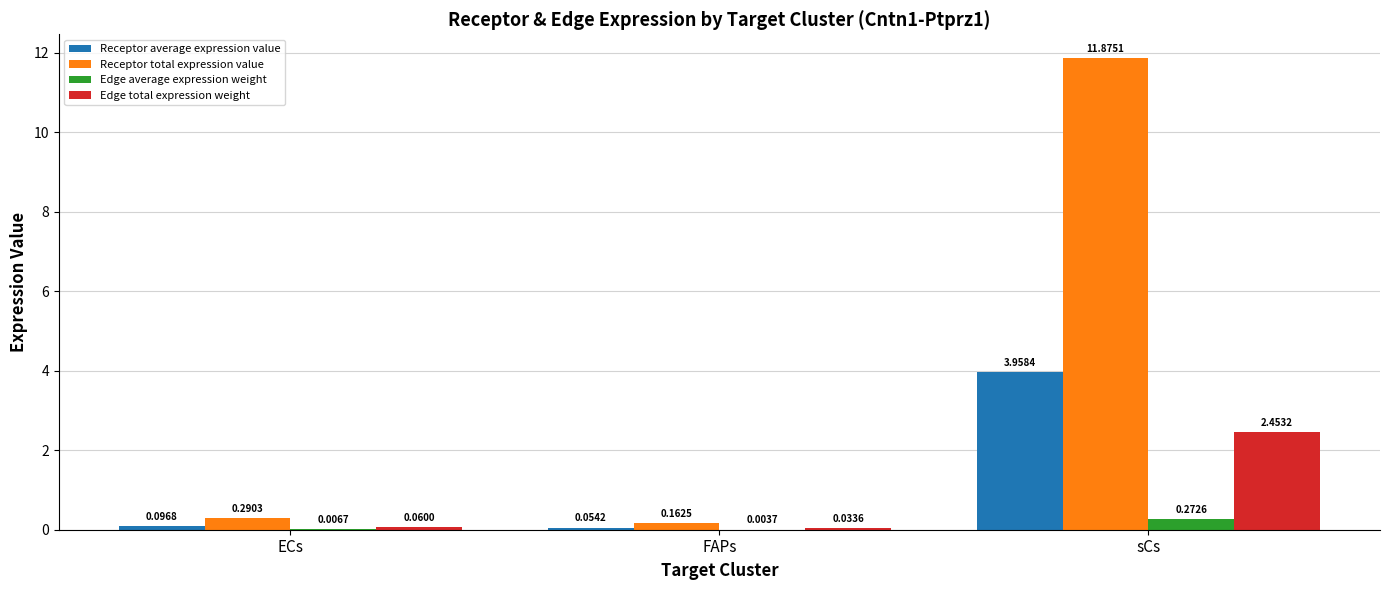

At which label is Receptor total expression value closest to 6?

ECs